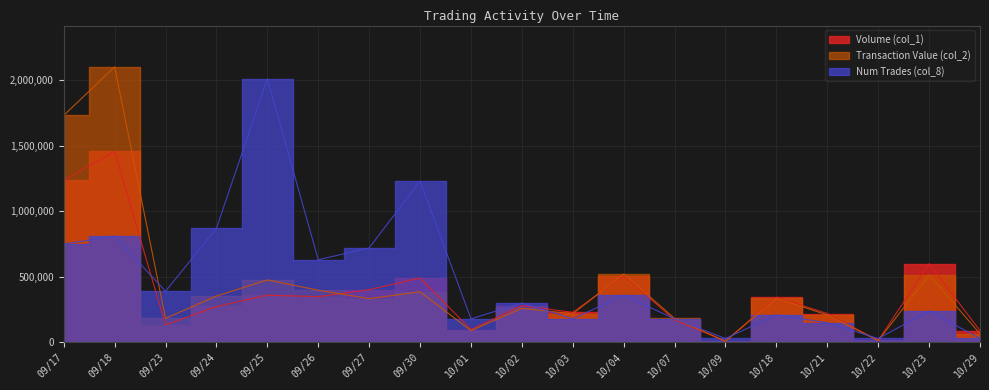

The value of Transaction Value (col_2) at 09/18 is 858682. True or false?

False